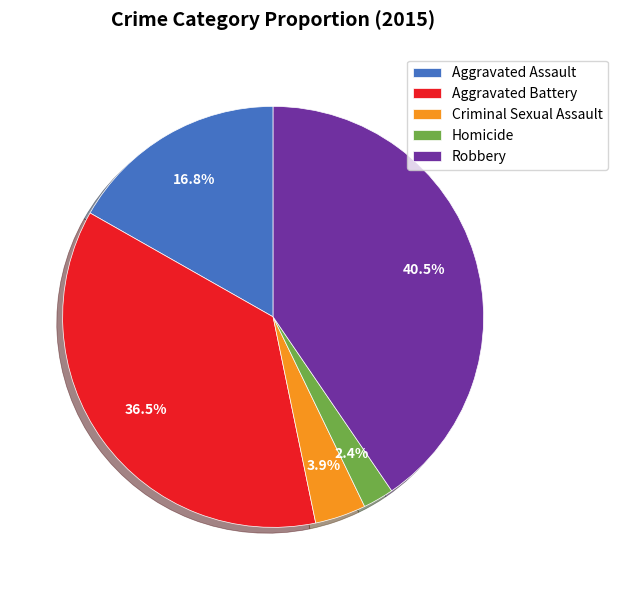

Do Aggravated Assault and Homicide together represent more than half of the pie?

No